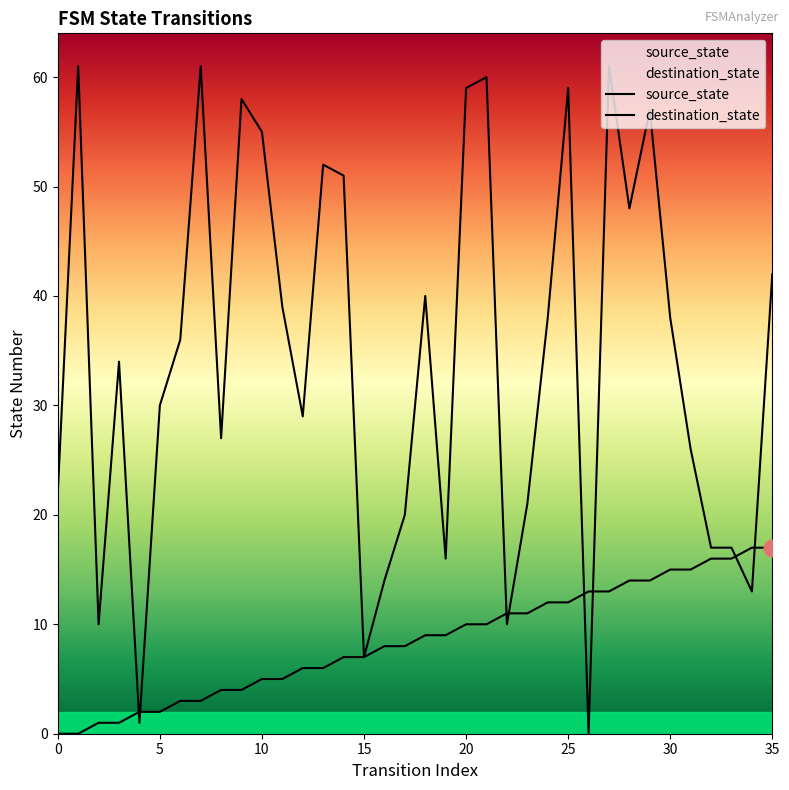

After their last crossing, which series has the higher values: source_state or destination_state?

destination_state